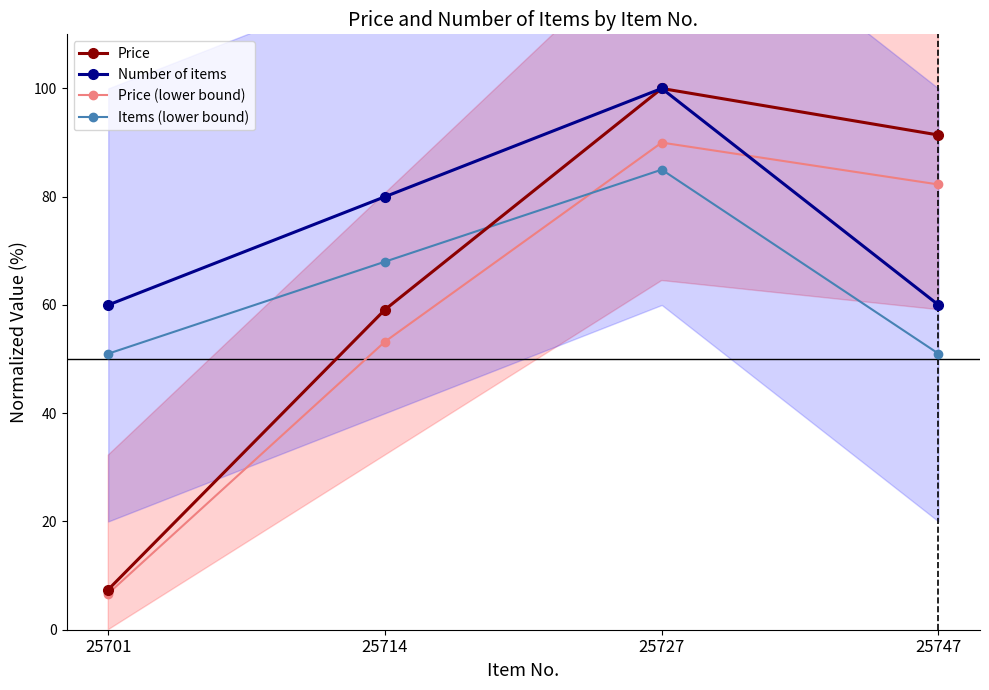

What is the average value of the Number of items series?

75.0